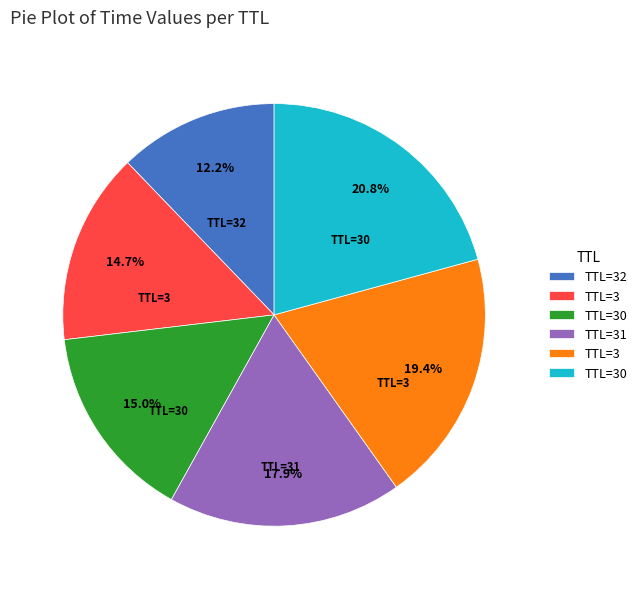

To the nearest percent, what is the average slice percentage?

17%